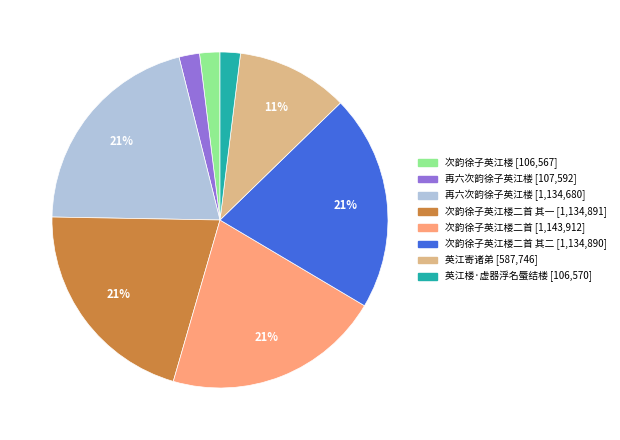

Is there a majority slice in this chart?

No